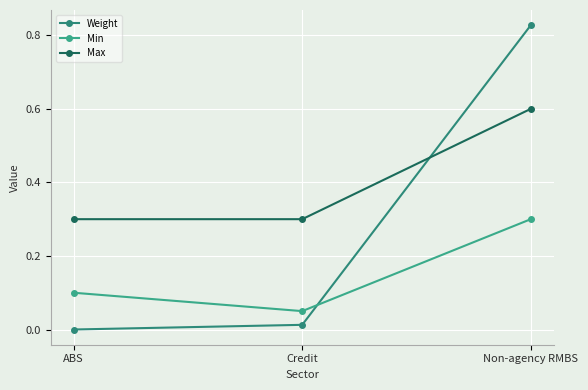

What is the average value of the Weight series?

0.3